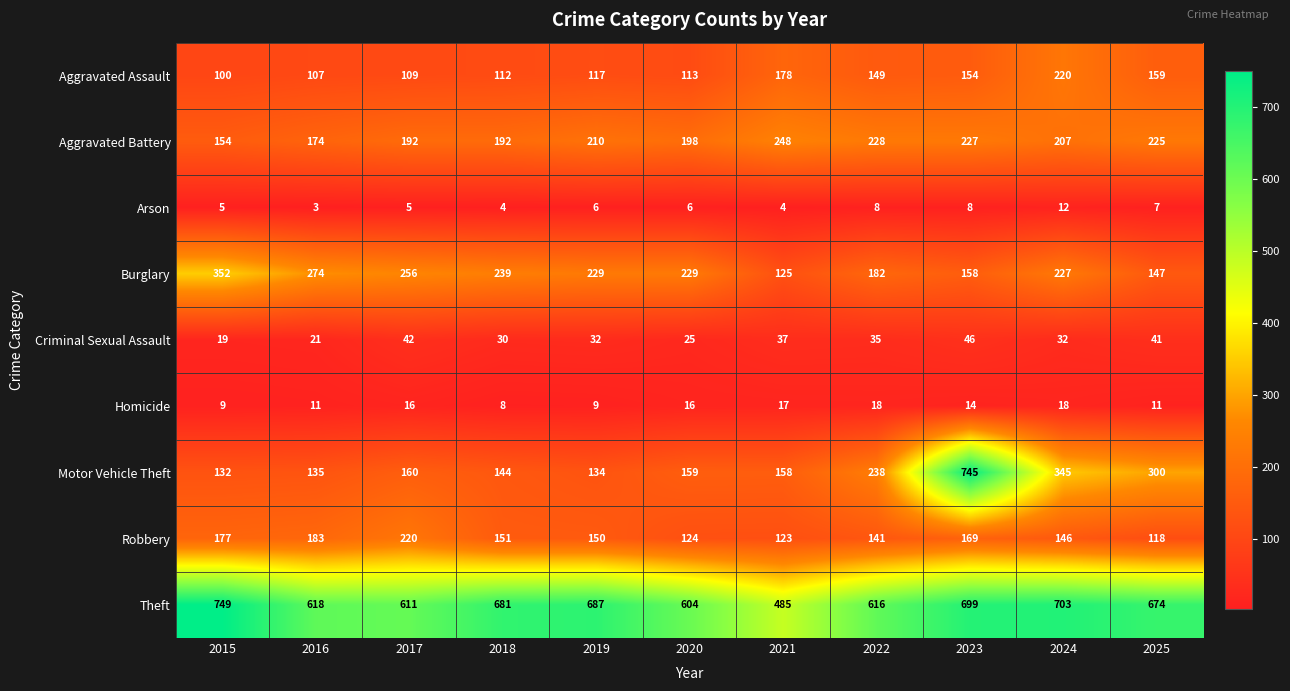

Which series has the largest total across all categories?

Theft